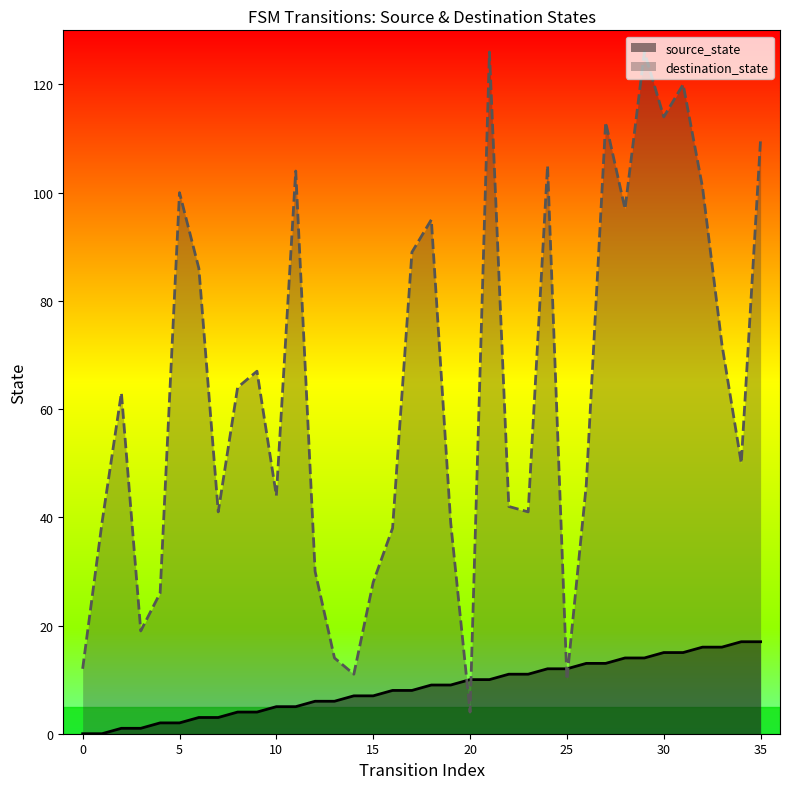

Which series has the widest spread of Y values?

destination_state